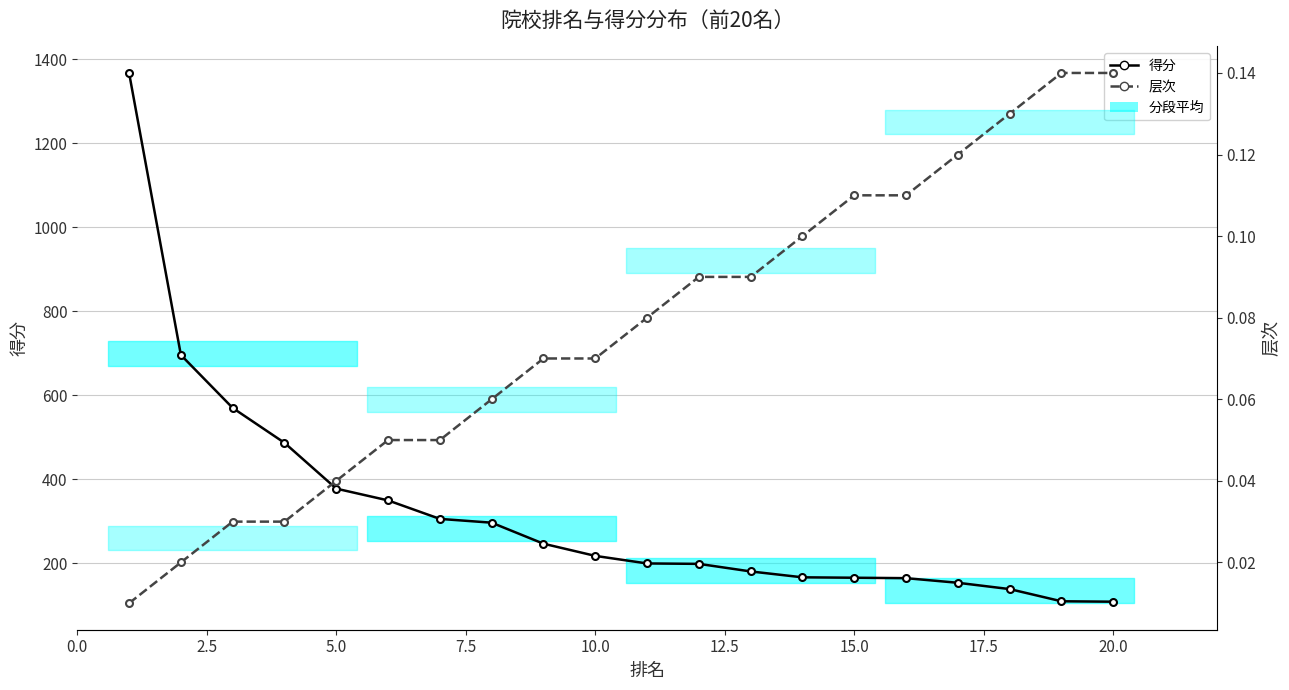

Which series has the largest total across all categories?

得分